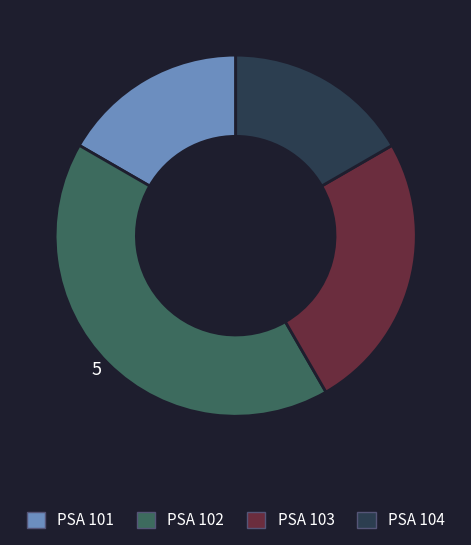

Does any single category account for the majority?

No